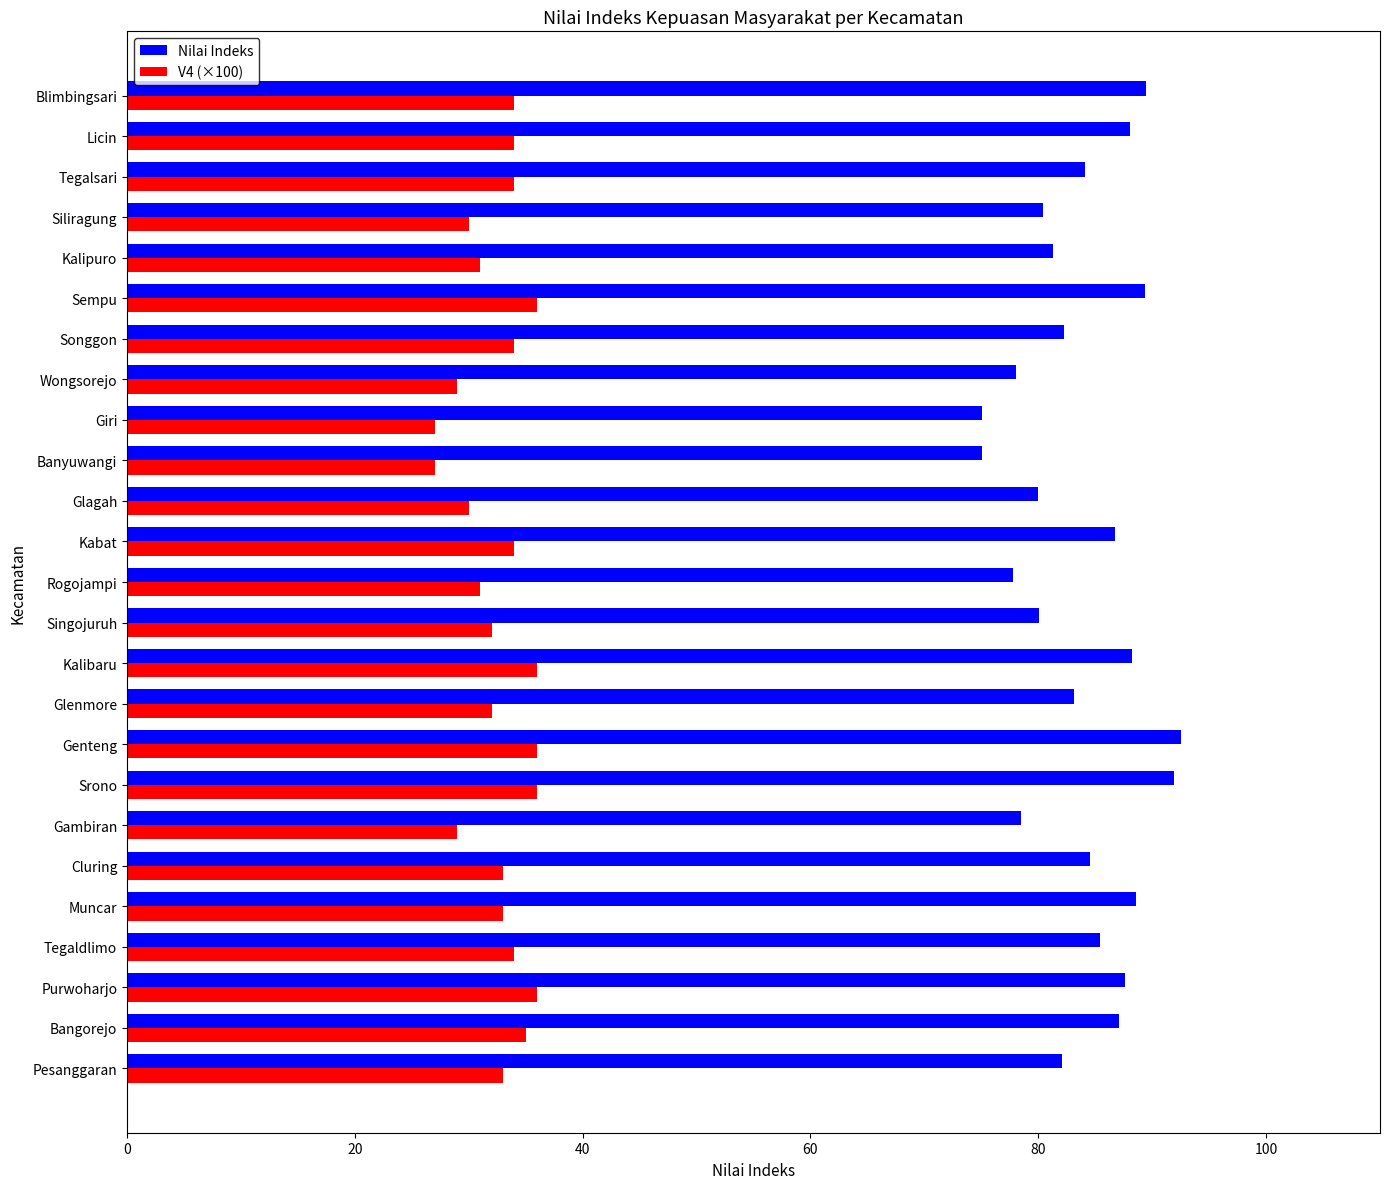

What is the total value across all series at Tegalsari?

118.1